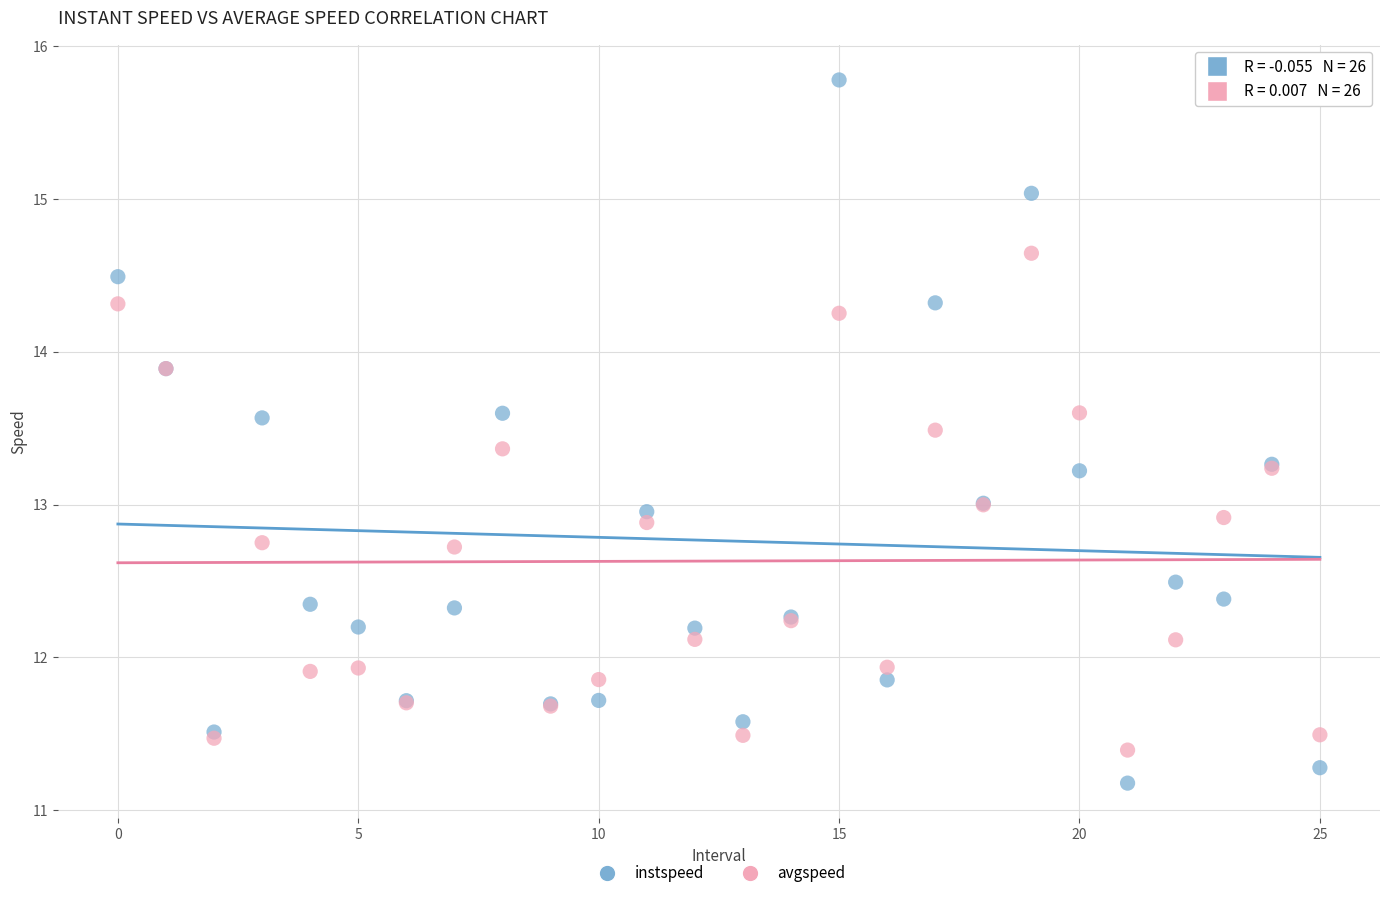

What are all the series names shown in the legend?

instspeed, avgspeed